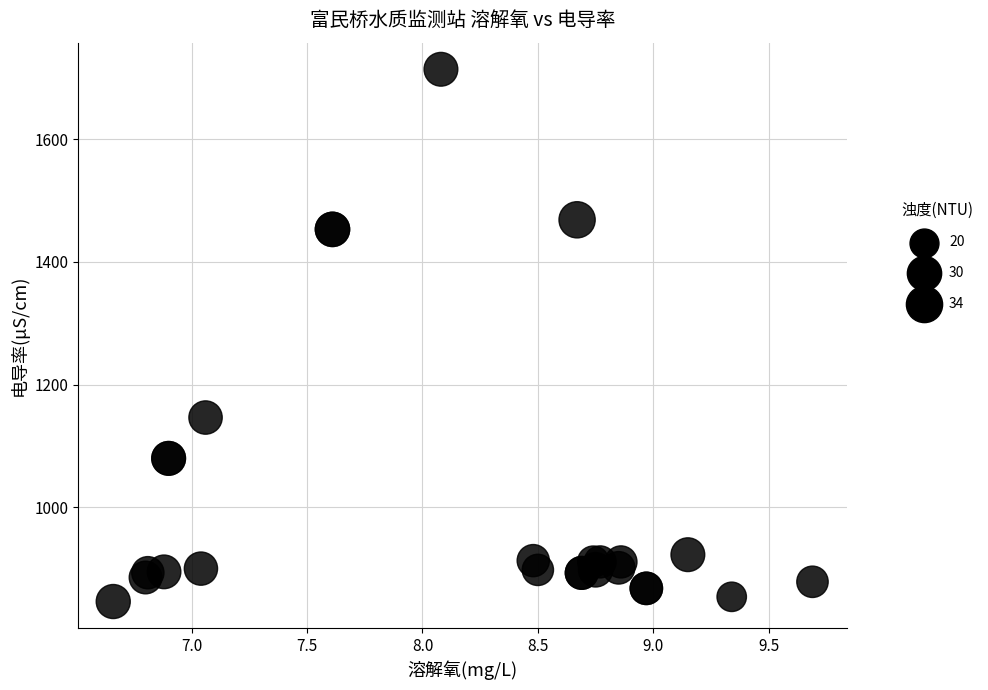

What Y value in the scatter plot is closest to 1280?

1146.3